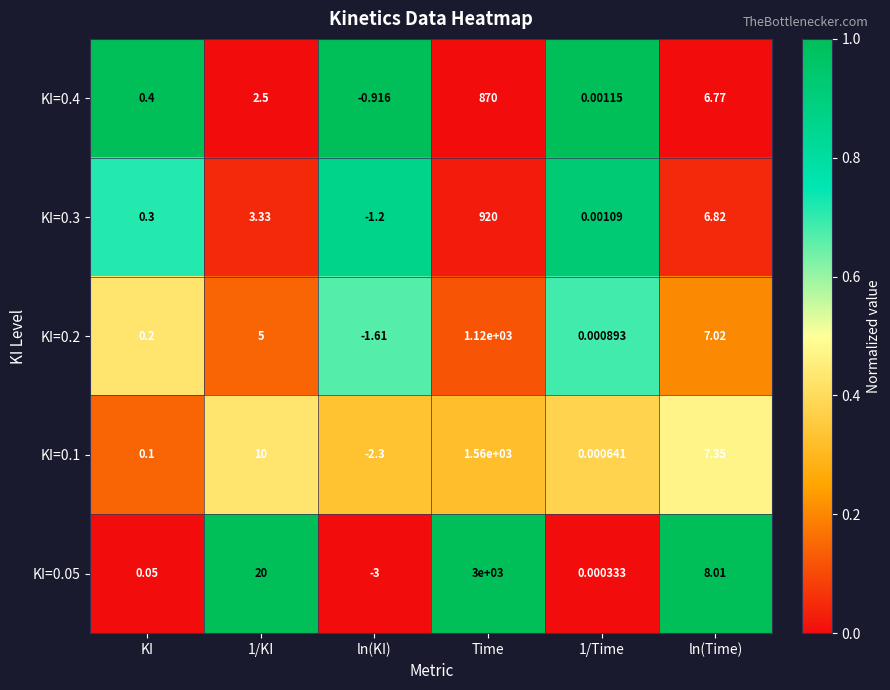

Count the number of categories in the chart.

6